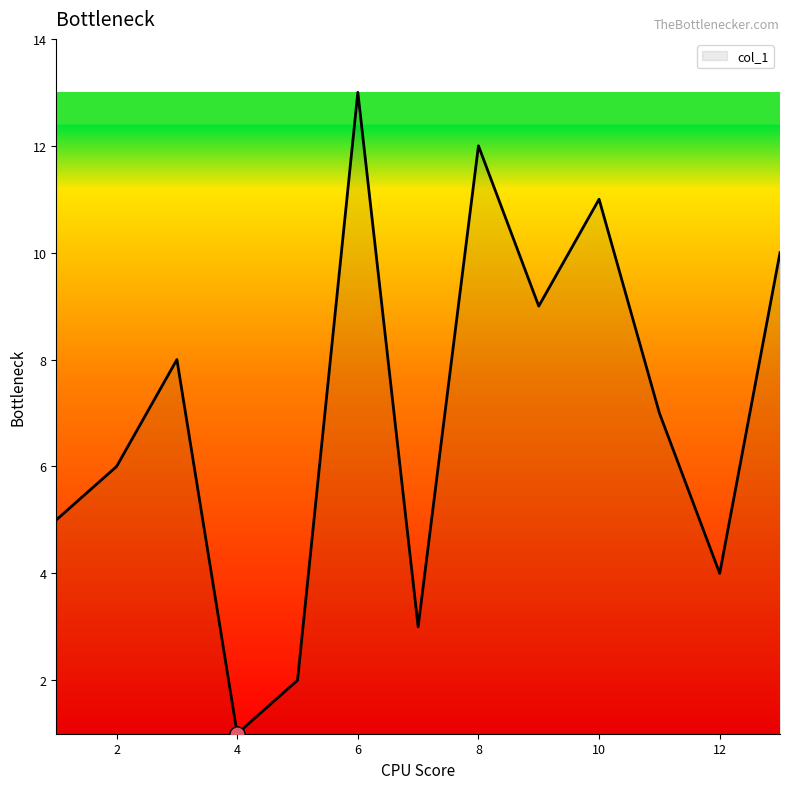

What is the difference between the maximum and minimum values?

12